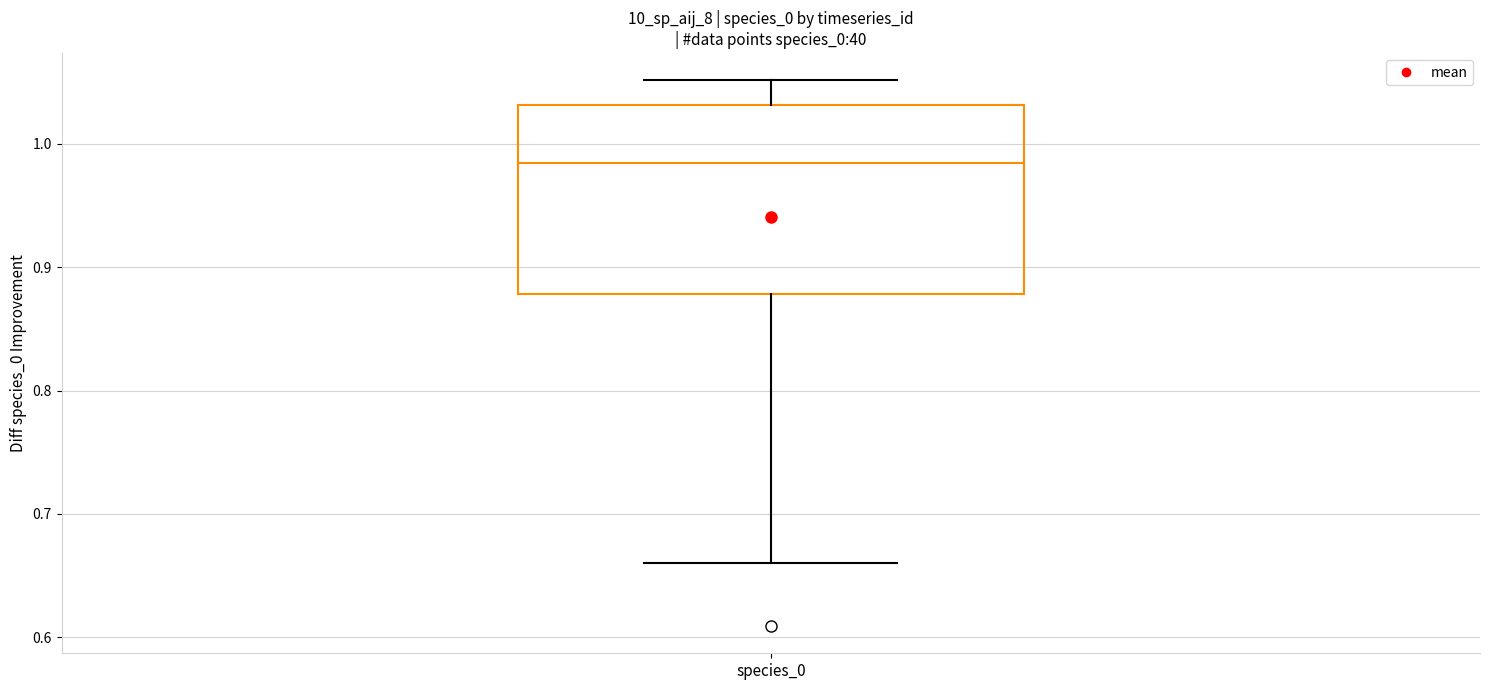

Read this box plot against the y-axis: the position of the median line, the range covered by the box, and the ends of both whiskers. The values are not printed on the chart, so give them approximately, as read against the axis.

median 0.98, box 0.88 to 1.03, whiskers 0.66 to 1.05